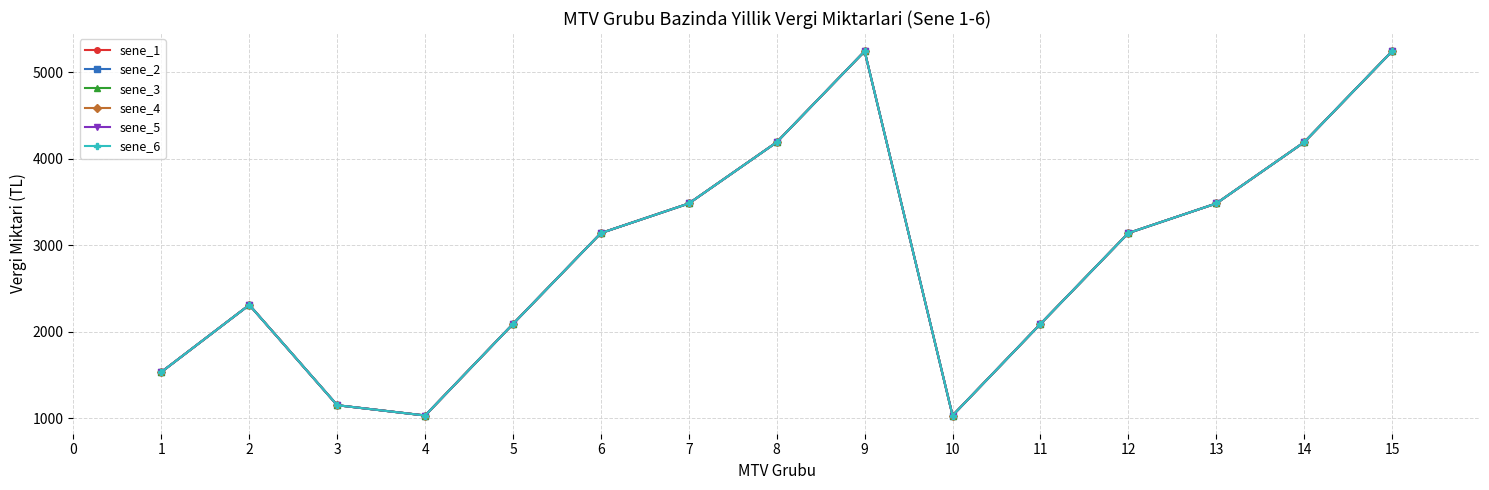

Reading left to right, what are all the values shown in this chart?

sene_1: 1=1536	2=2311	3=1152	4=1033	5=2091	6=3141	7=3483	8=4191	9=5242	10=1033	11=2091	12=3141	13=3483	14=4191	15=5242
sene_2: 1=1536	2=2311	3=1152	4=1033	5=2091	6=3141	7=3483	8=4191	9=5242	10=1033	11=2091	12=3141	13=3483	14=4191	15=5242
sene_3: 1=1536	2=2311	3=1152	4=1033	5=2091	6=3141	7=3483	8=4191	9=5242	10=1033	11=2091	12=3141	13=3483	14=4191	15=5242
sene_4: 1=1536	2=2311	3=1152	4=1033	5=2091	6=3141	7=3483	8=4191	9=5242	10=1033	11=2091	12=3141	13=3483	14=4191	15=5242
sene_5: 1=1536	2=2311	3=1152	4=1033	5=2091	6=3141	7=3483	8=4191	9=5242	10=1033	11=2091	12=3141	13=3483	14=4191	15=5242
sene_6: 1=1536	2=2311	3=1152	4=1033	5=2091	6=3141	7=3483	8=4191	9=5242	10=1033	11=2091	12=3141	13=3483	14=4191	15=5242